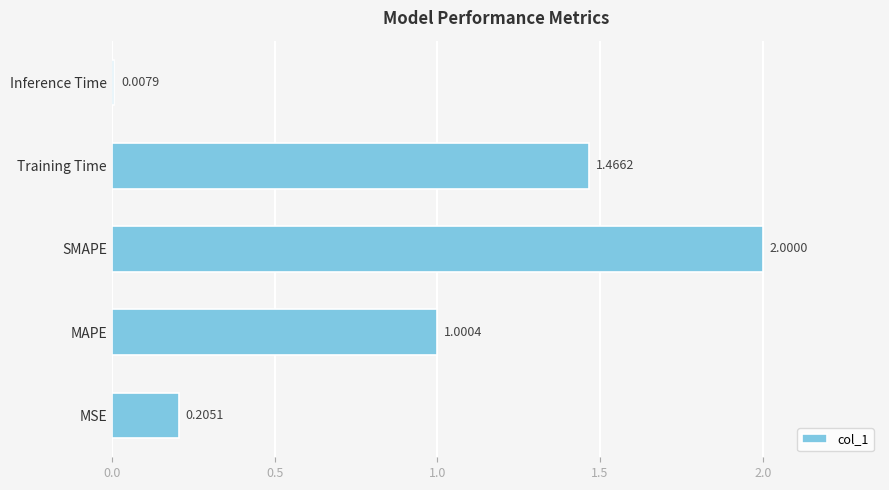

What is the ratio of the value at SMAPE to the value at MAPE?

2.0